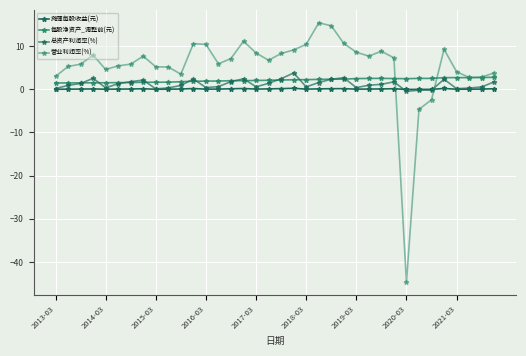

Reading right to left, list all the values displayed in this chart.

摊薄每股收益(元): 0.1	0.0	0.0	0.0	0.2	-0.0	-0.0	-0.0	0.1	0.1	0.1	0.0	0.1	0.1	0.1	0.0	0.2	0.2	0.1	0.0	0.2	0.1	0.0	0.0	0.2	0.1	0.0	0.0	0.1	0.1	0.0	0.0	0.1	0.0	0.0	0.0
每股净资产_调整前(元): 2.8	2.7	2.7	2.7	2.7	2.5	2.5	2.5	2.5	2.5	2.5	2.5	2.3	2.3	2.3	2.2	2.2	2.1	2.1	2.0	2.0	2.0	1.9	1.9	1.9	1.8	1.6	1.6	1.6	1.6	1.5	1.5	1.5	1.5	1.5	1.4
总资产利润率(%): 1.7	0.5	0.3	0.2	2.3	-0.2	-0.2	-0.5	1.7	1.1	0.9	0.4	2.7	2.3	1.6	0.6	3.8	2.4	1.4	0.6	2.4	1.8	0.6	0.4	2.4	0.9	0.3	0.1	2.1	1.8	1.3	0.3	2.5	1.3	0.9	0.2
营业利润率(%): 3.8	2.8	2.7	4.1	9.2	-2.4	-4.6	-44.7	7.3	8.8	7.7	8.6	10.6	14.7	15.4	10.4	9.1	8.3	6.7	8.4	11.1	7.1	5.9	10.4	10.6	3.5	5.2	5.2	7.7	5.8	5.4	4.6	7.9	5.8	5.3	3.0